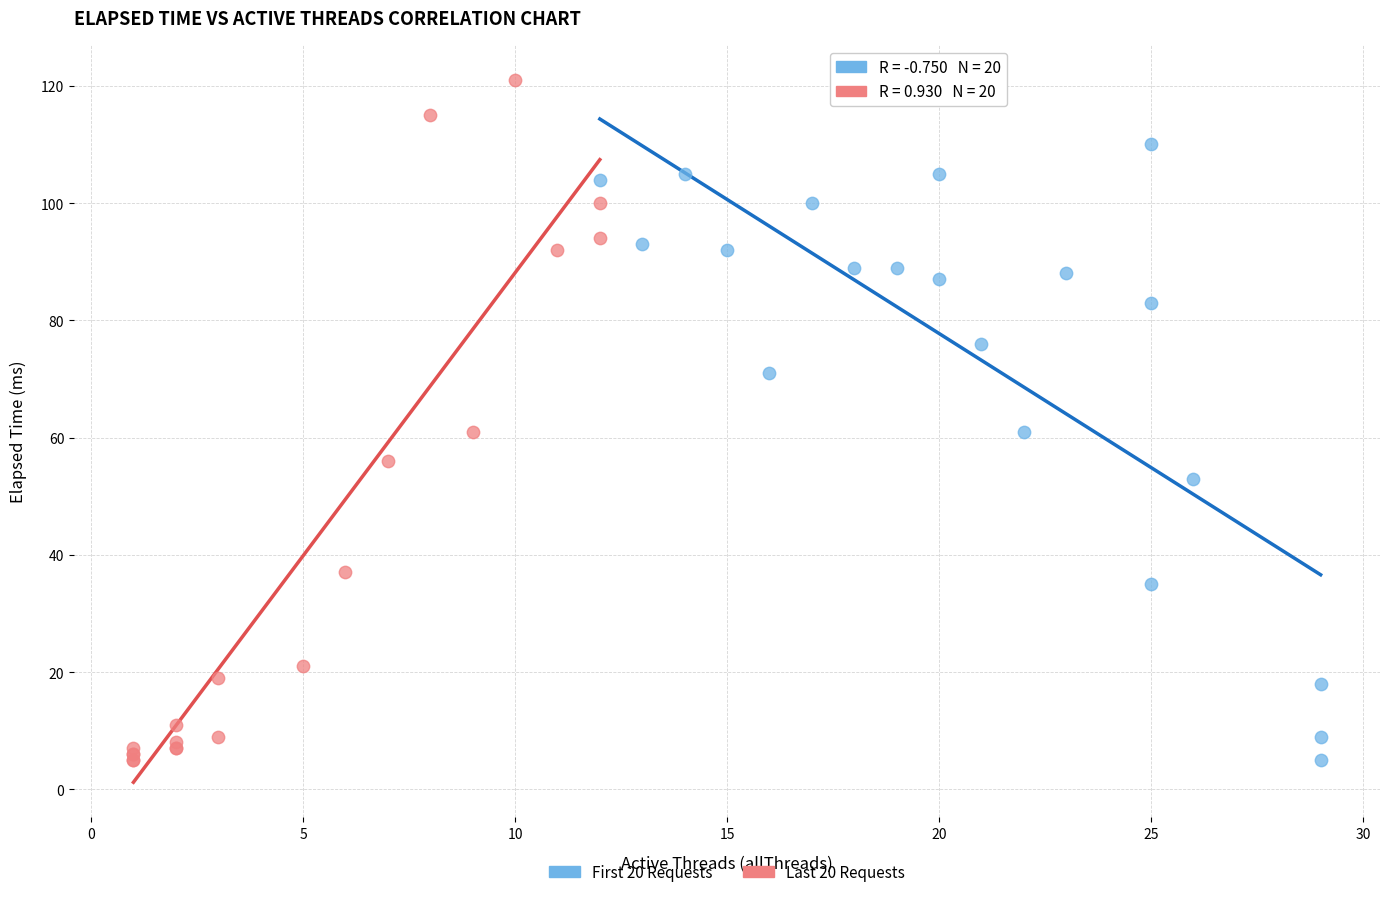

What are all the series names shown in the legend?

First 20 Requests, Last 20 Requests